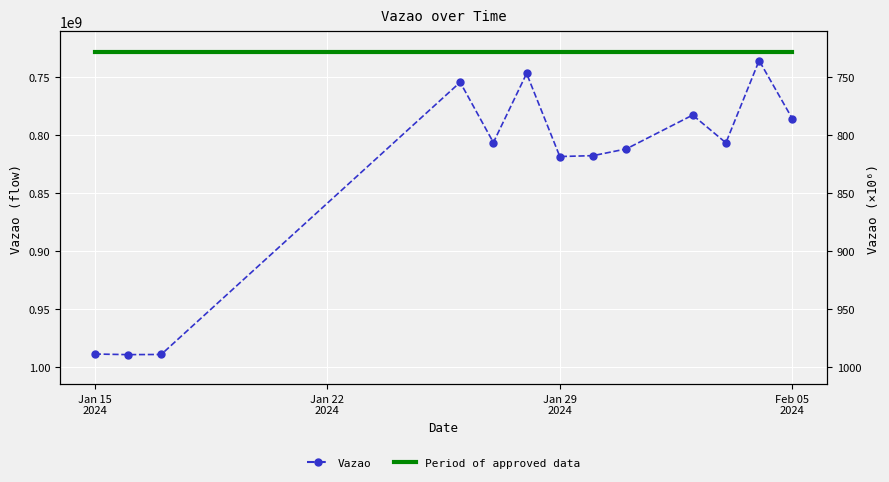

Is this an area chart (filled region under the line)?

No